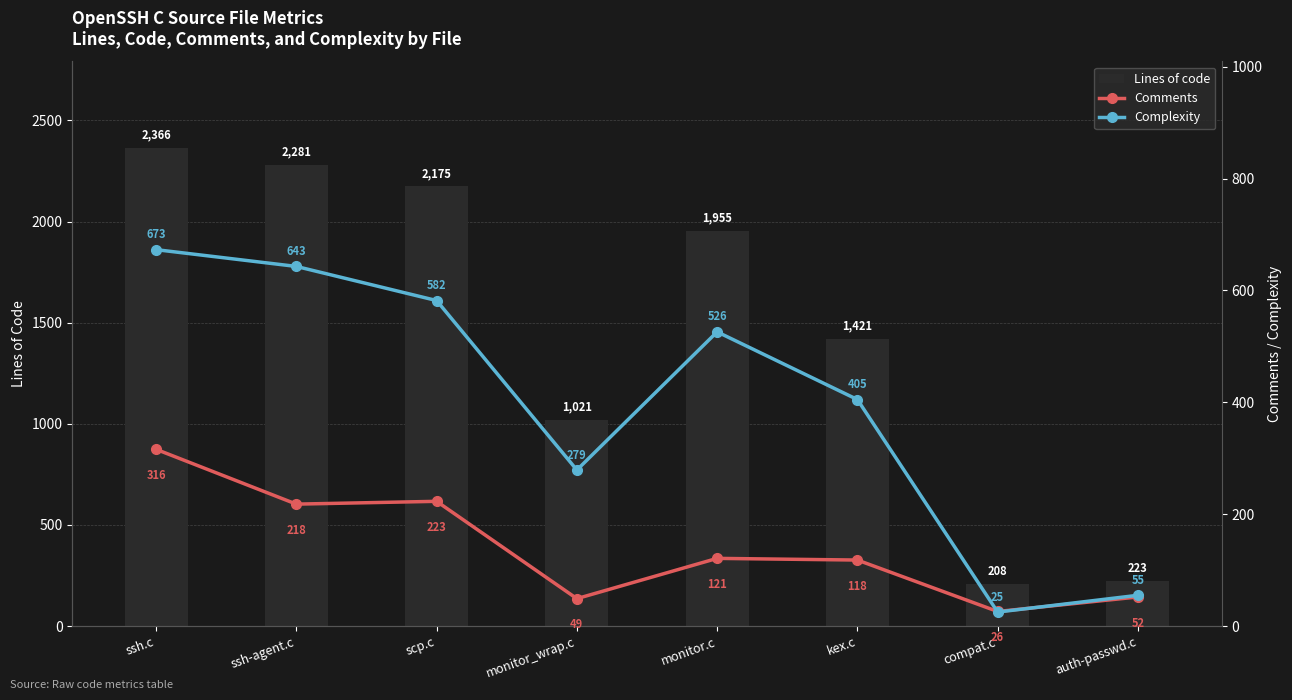

How many data points does each series have?

8